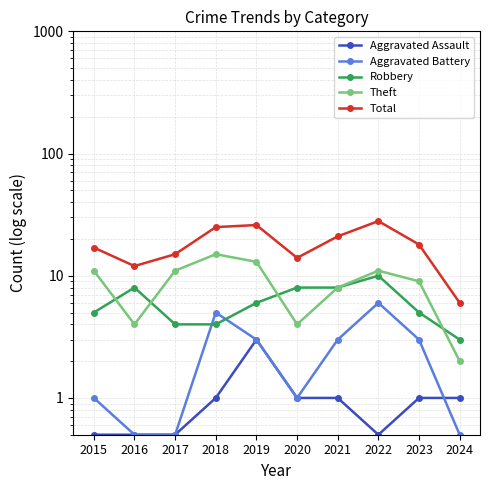

What is the greatest value displayed?

28.0